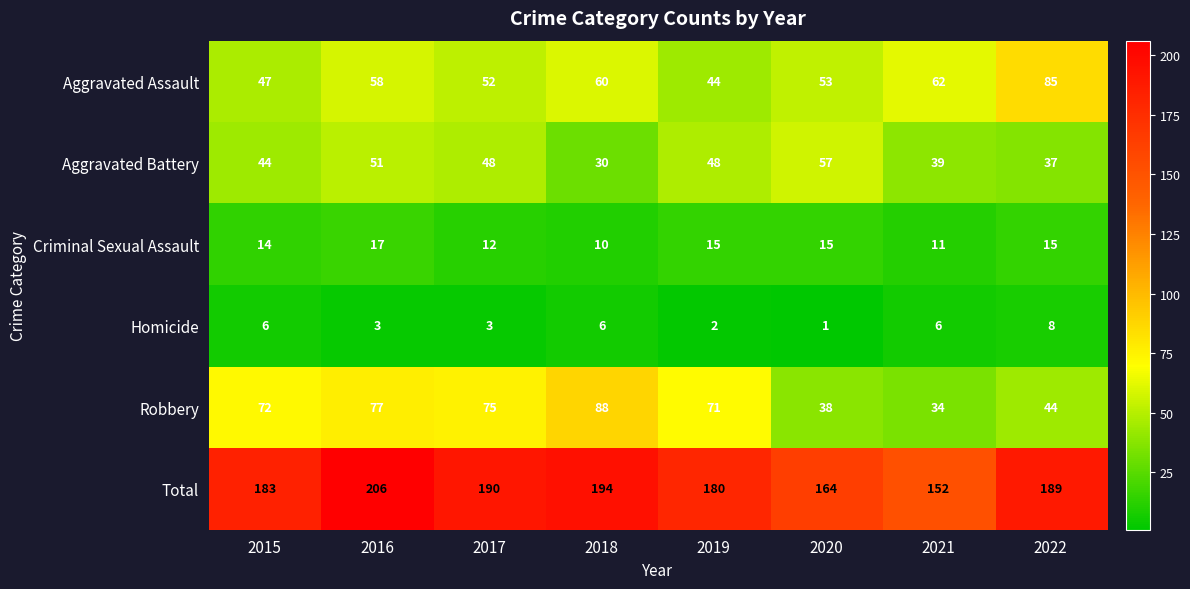

At 2015, list the series in order from smallest to largest.

Homicide, Criminal Sexual Assault, Aggravated Battery, Aggravated Assault, Robbery, Total